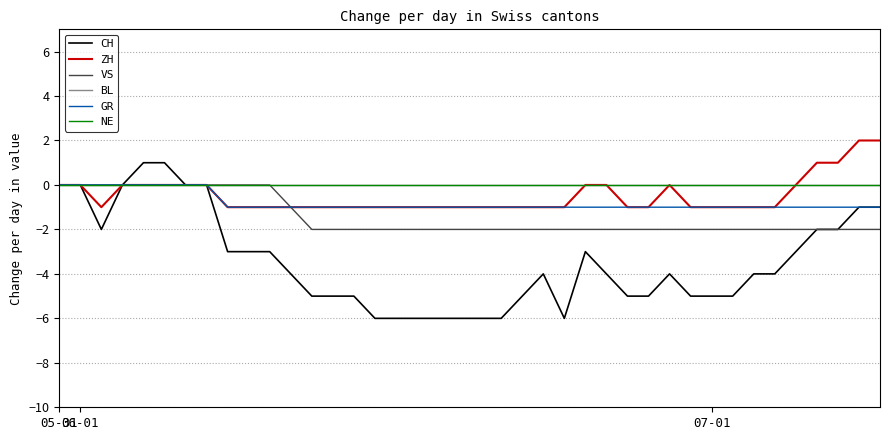

Does the chart display data point markers on the line(s)?

No